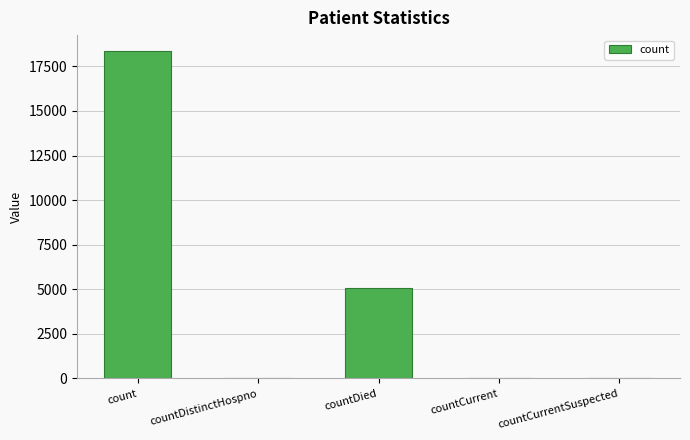

What is the change in value from count to countDied?

-13249